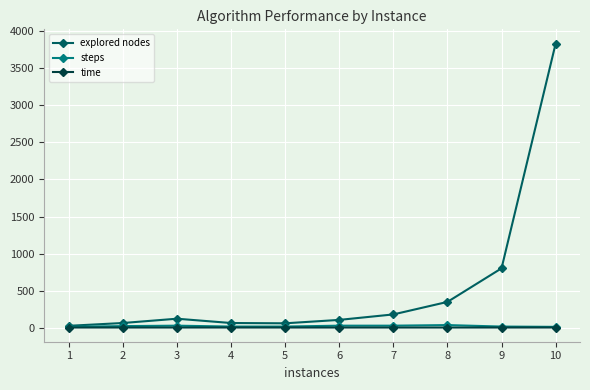

How many lines are shown in the chart?

3